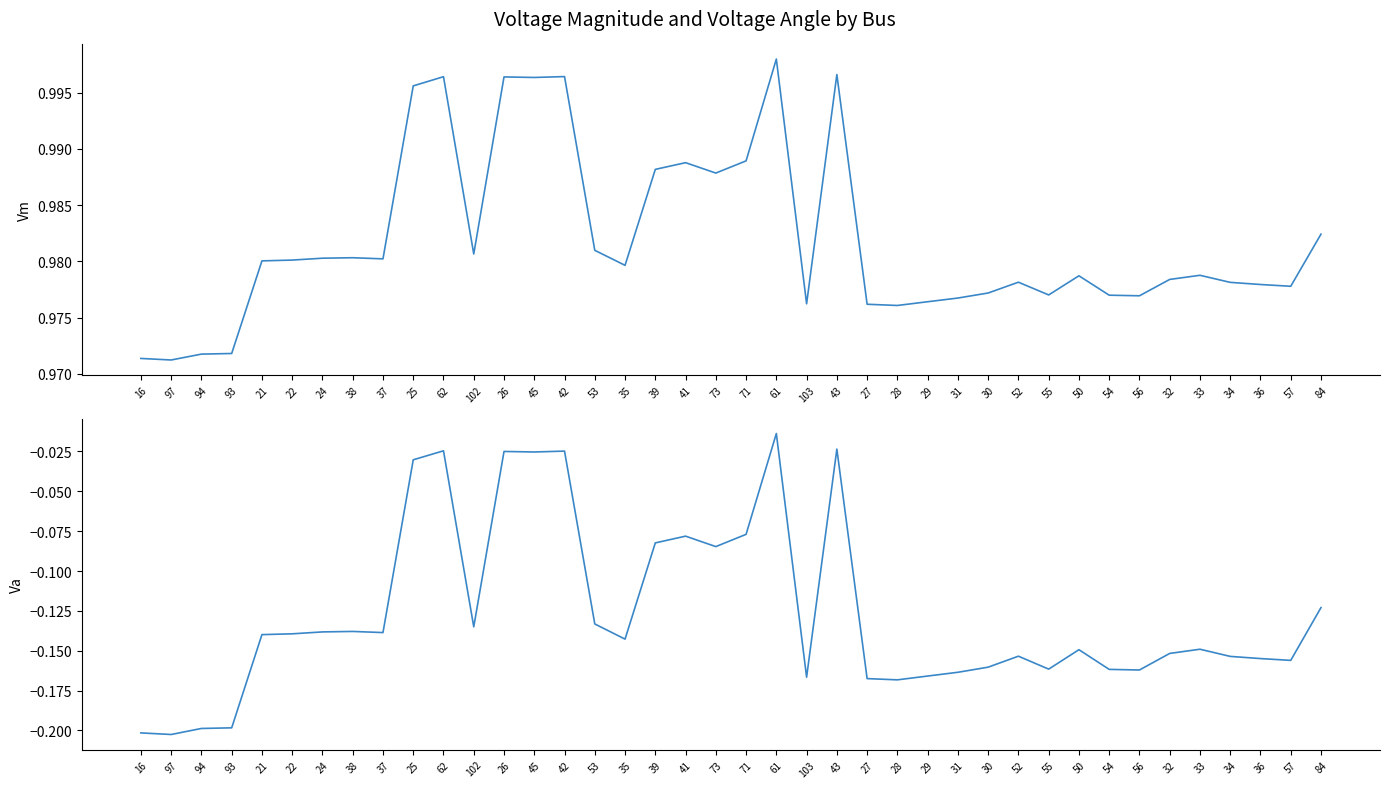

What is the total value across all series at 93?

0.8